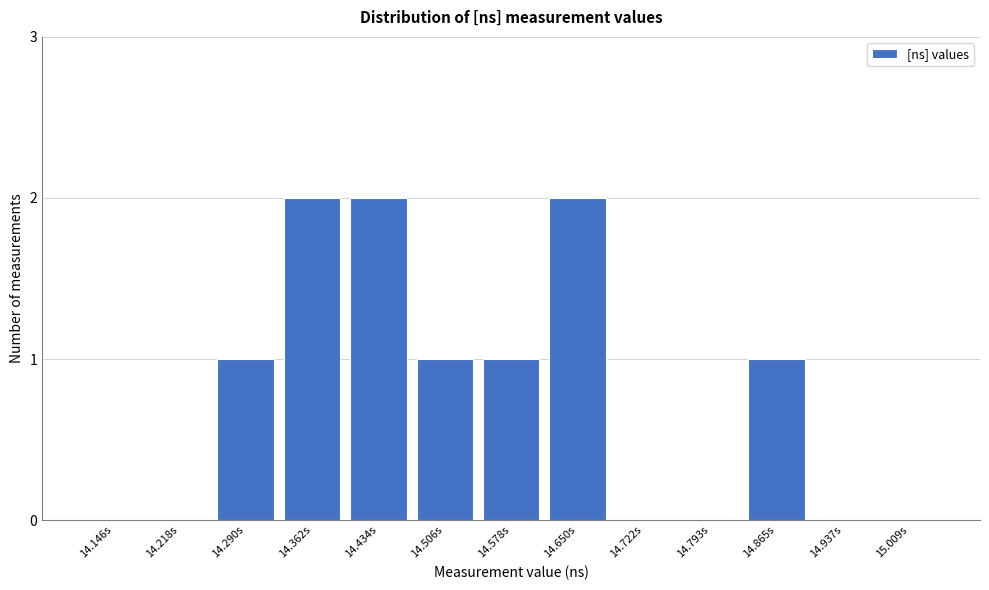

Reading left to right, what are all the values shown in this chart?

14.146s=0	14.218s=0	14.290s=1	14.362s=2	14.434s=2	14.506s=1	14.578s=1	14.650s=2	14.722s=0	14.793s=0	14.865s=1	14.937s=0	15.009s=0